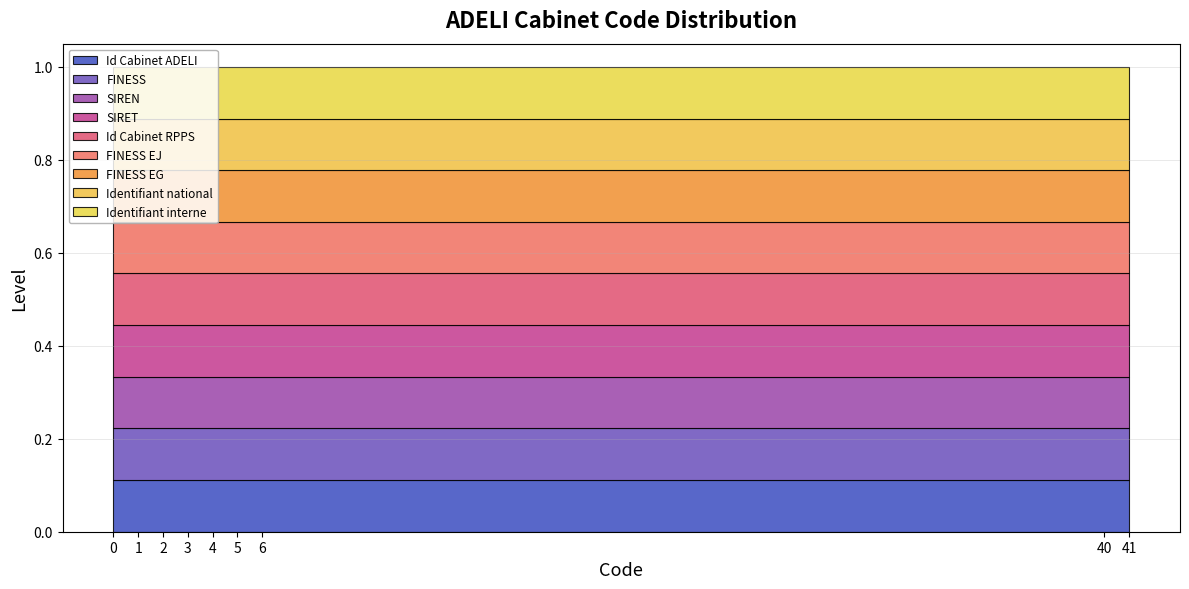

Between 5 and 41, which is larger?

41